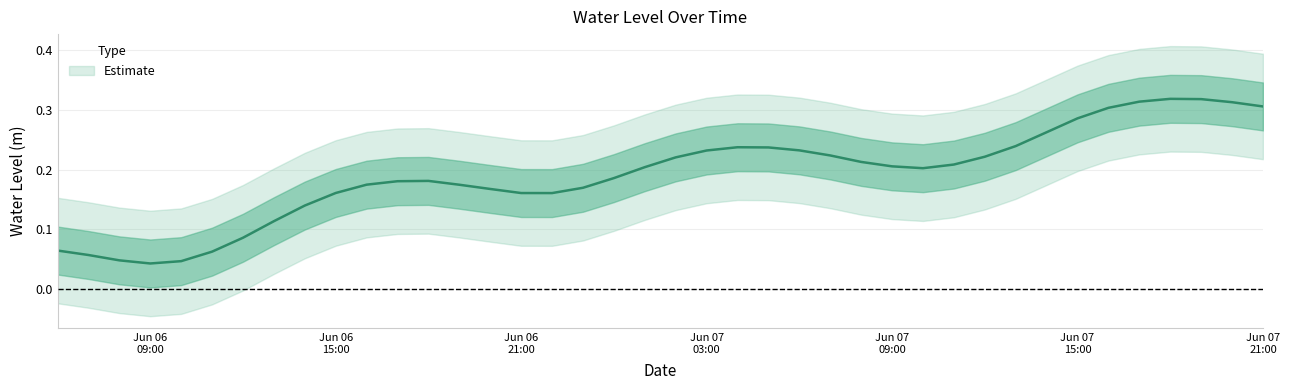

Reading left to right, transcribe all the data shown in this chart.

0.1	0.1	0.0	0.0	0.0	0.1	0.1	0.1	0.1	0.2	0.2	0.2	0.2	0.2	0.2	0.2	0.2	0.2	0.2	0.2	0.2	0.2	0.2	0.2	0.2	0.2	0.2	0.2	0.2	0.2	0.2	0.2	0.3	0.3	0.3	0.3	0.3	0.3	0.3	0.3